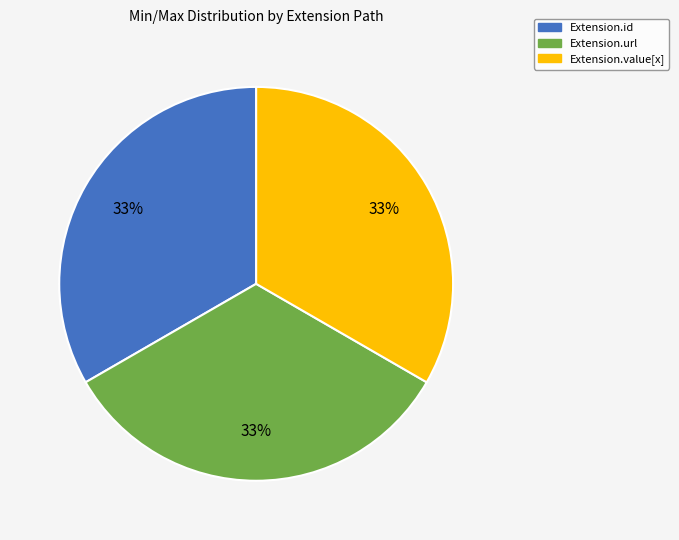

How many segments does this pie chart have?

3